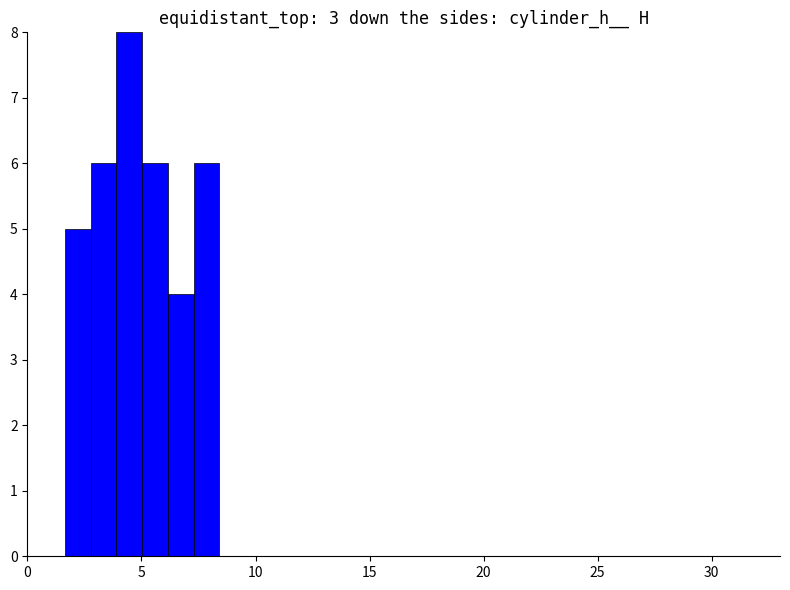

Around what value on the x-axis is the tallest bar? Give the approximate position of its centre, as read against the axis.

4.5